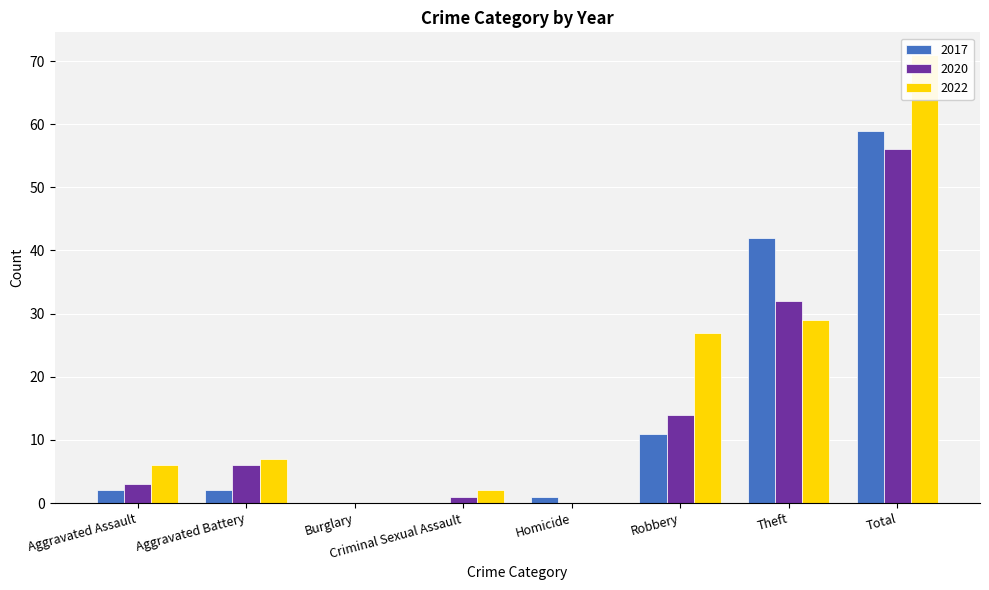

What is the difference between the maximum and second lowest values in the 2017 series?

59